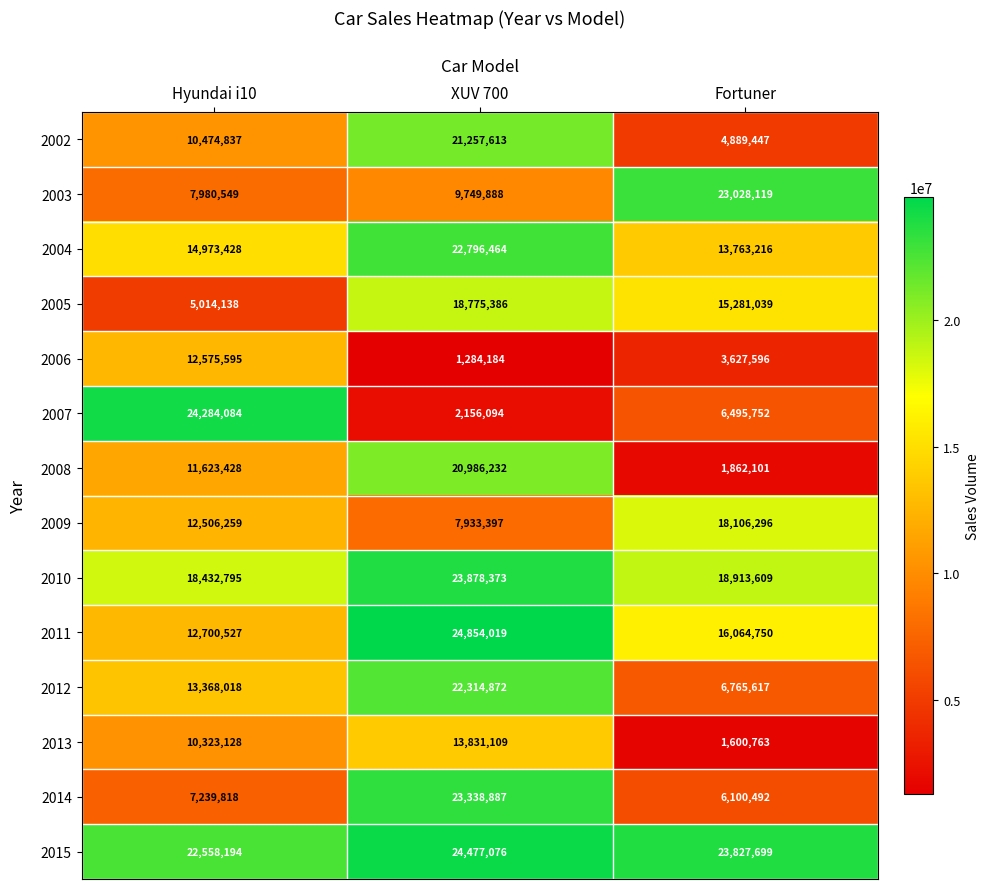

What is the greatest value displayed?

24854019